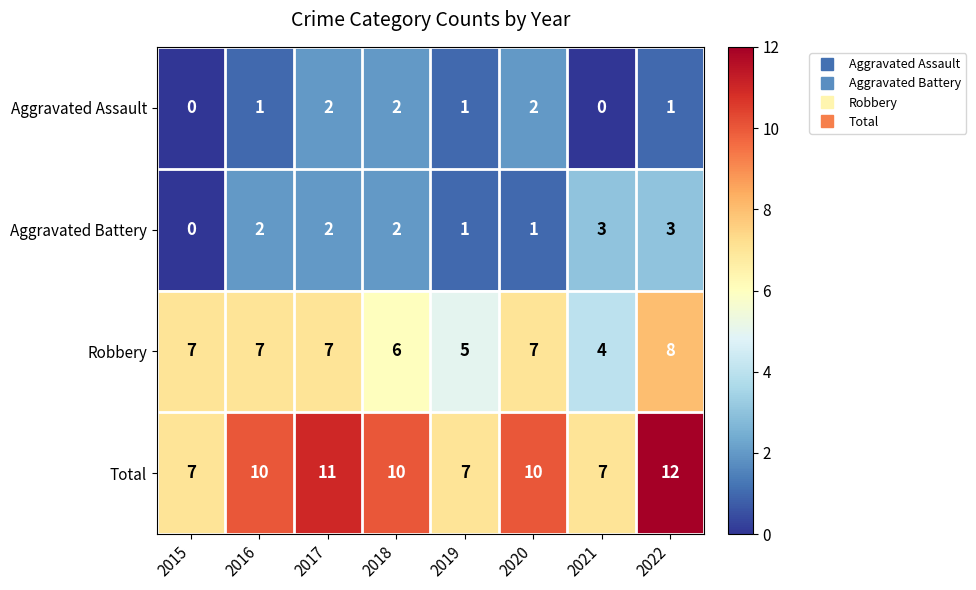

At which category does the chart reach its peak across all series?

2022